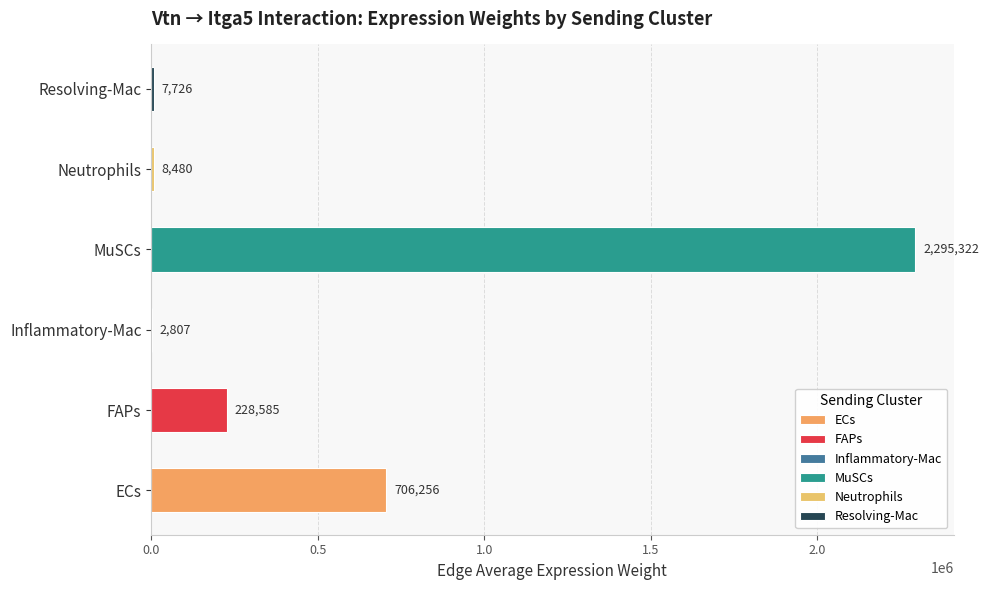

At 0, list the series in order from smallest to largest.

Inflammatory-Mac, Resolving-Mac, Neutrophils, FAPs, ECs, MuSCs